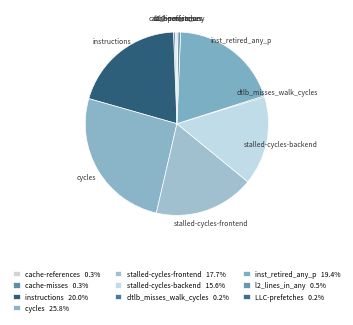

Which has a higher value, instructions or stalled-cycles-backend?

instructions